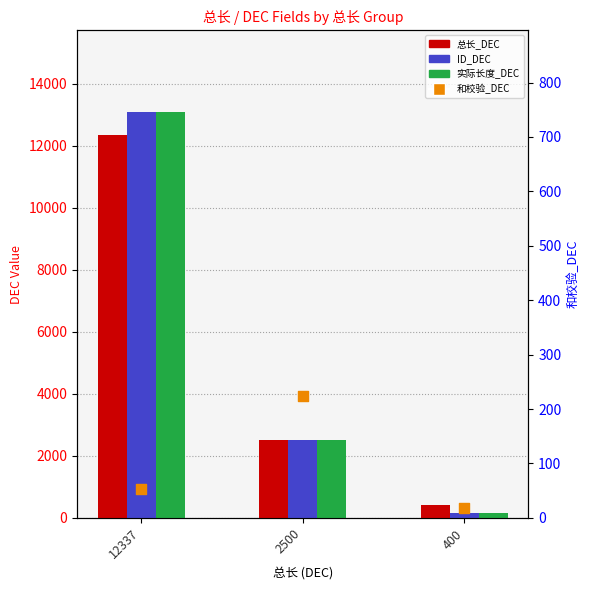

At how many categories does at least one series exceed 10263?

1